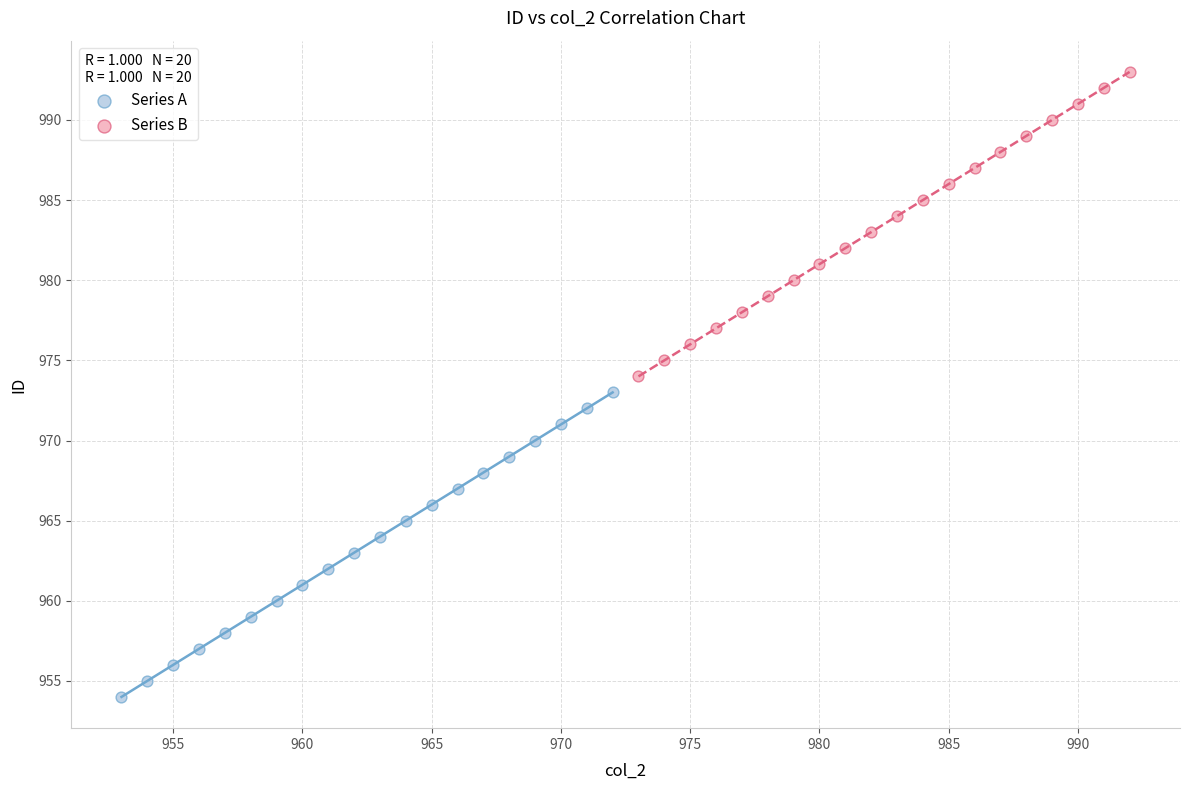

Which series reaches the minimum Y coordinate?

Series A